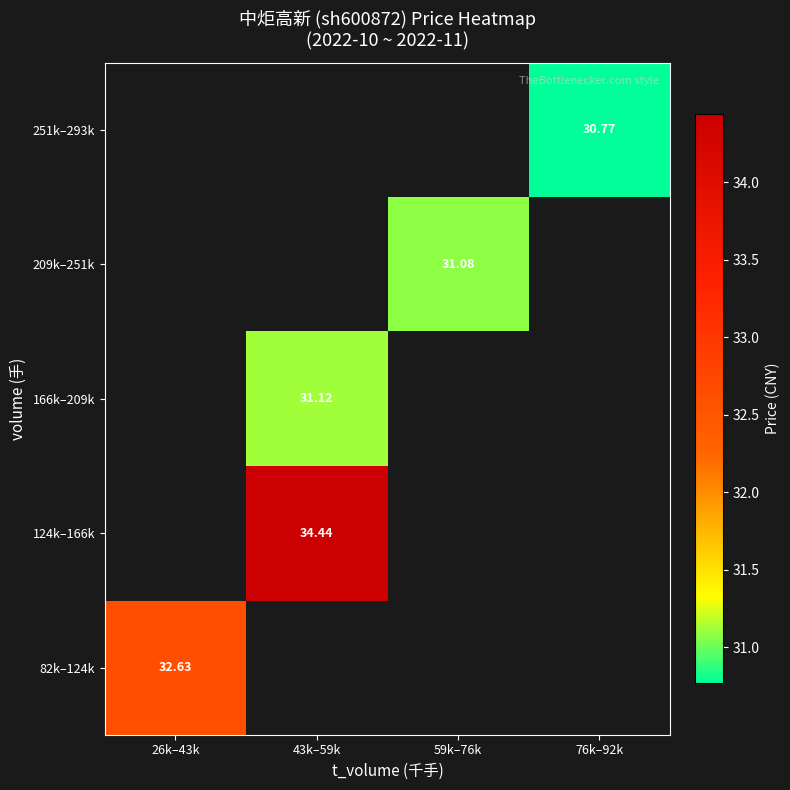

What value does the 124k–166k series have at 43k–59k?

34.4